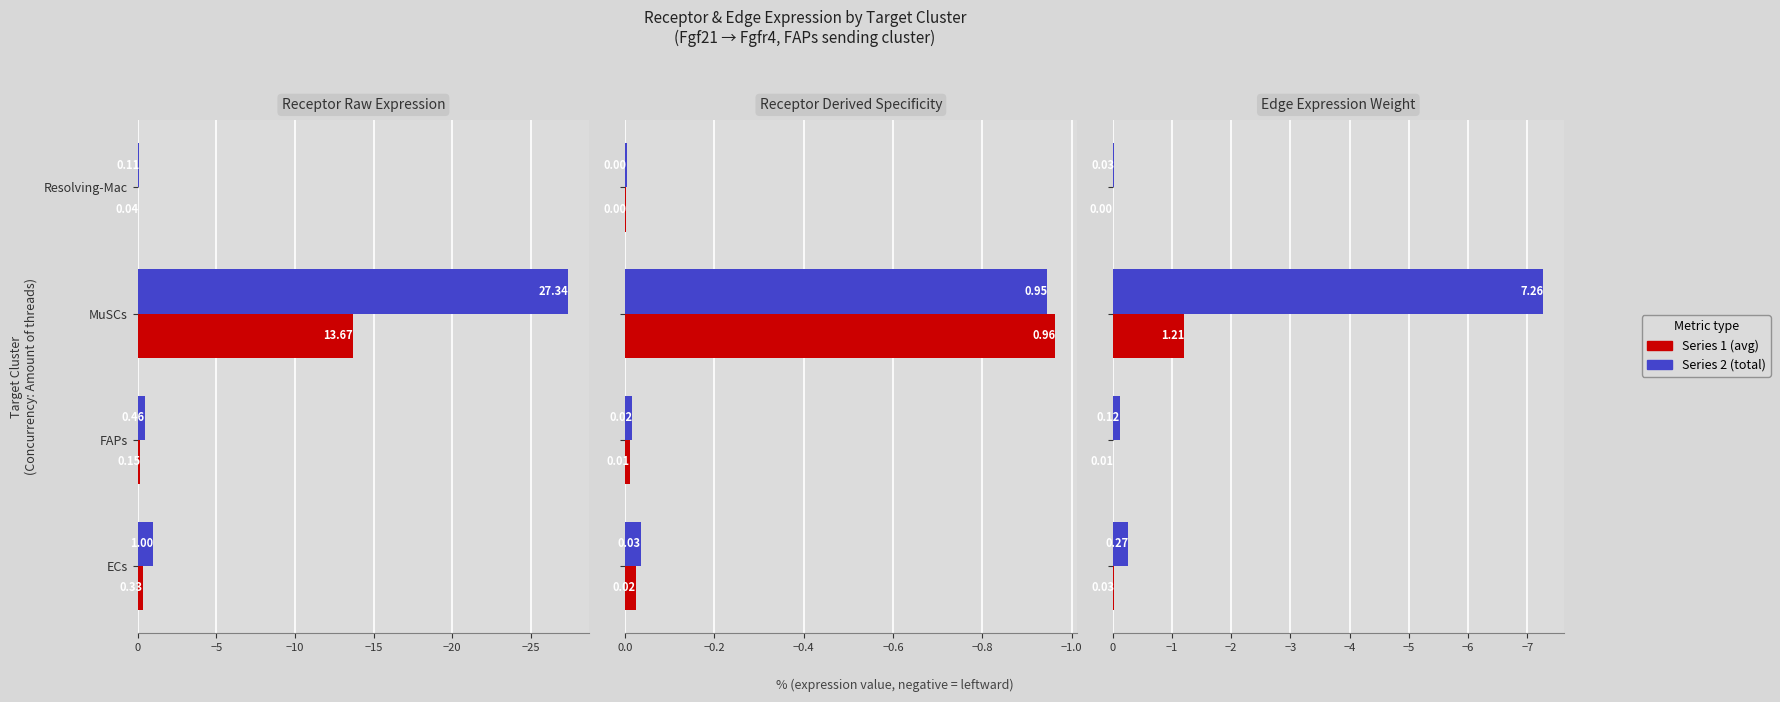

How many categories are shown in the chart?

4